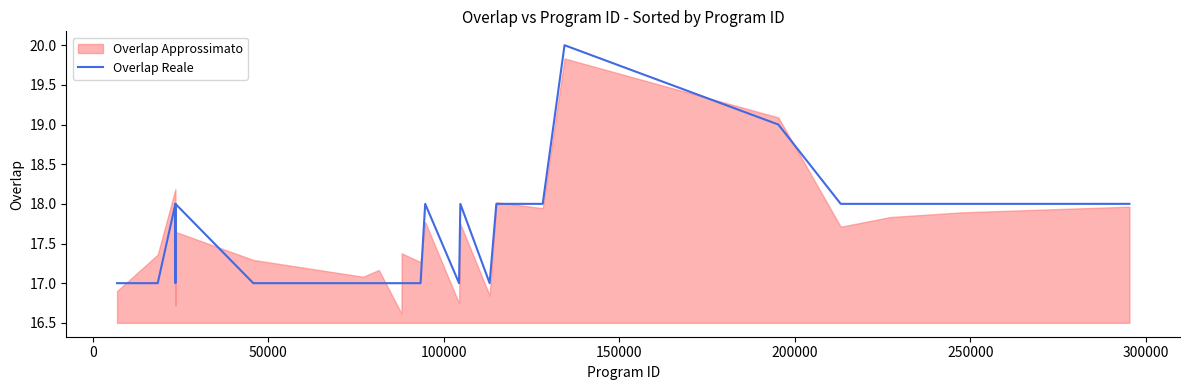

What is the minimum value for Overlap Reale?

17